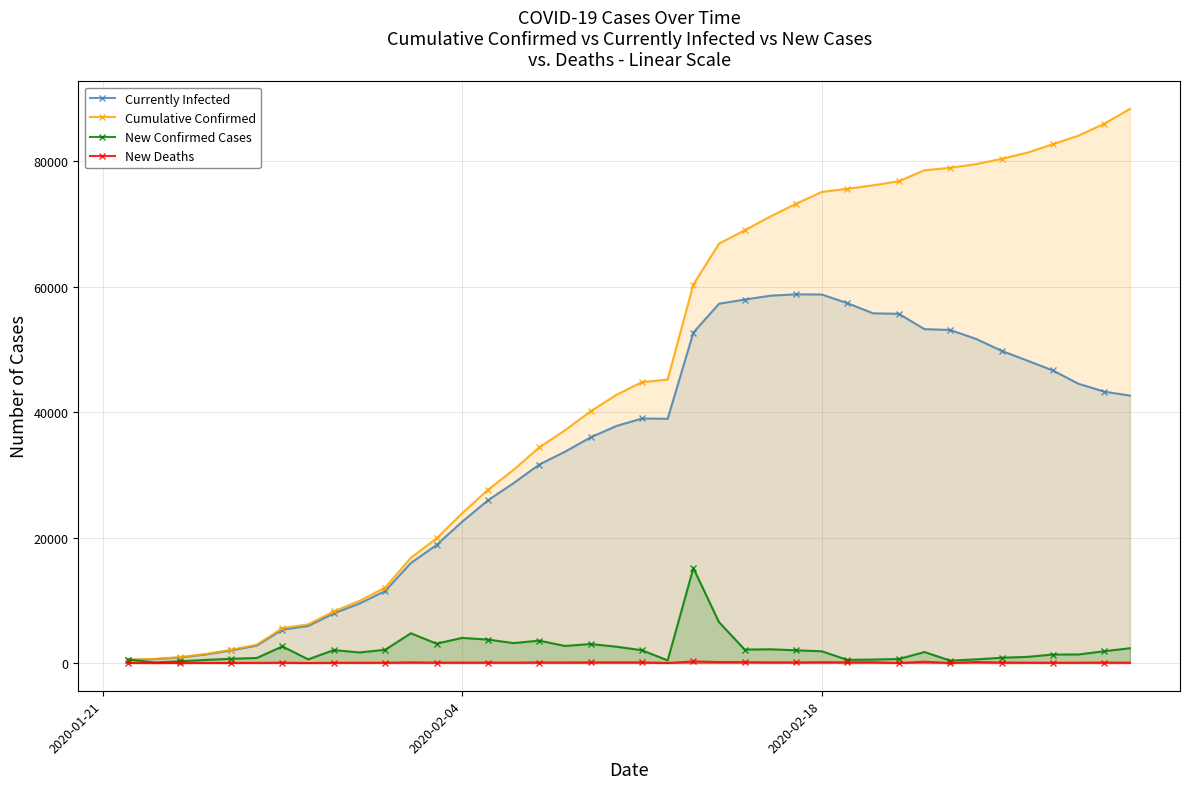

Which series has the largest range (max minus min)?

Cumulative Confirmed